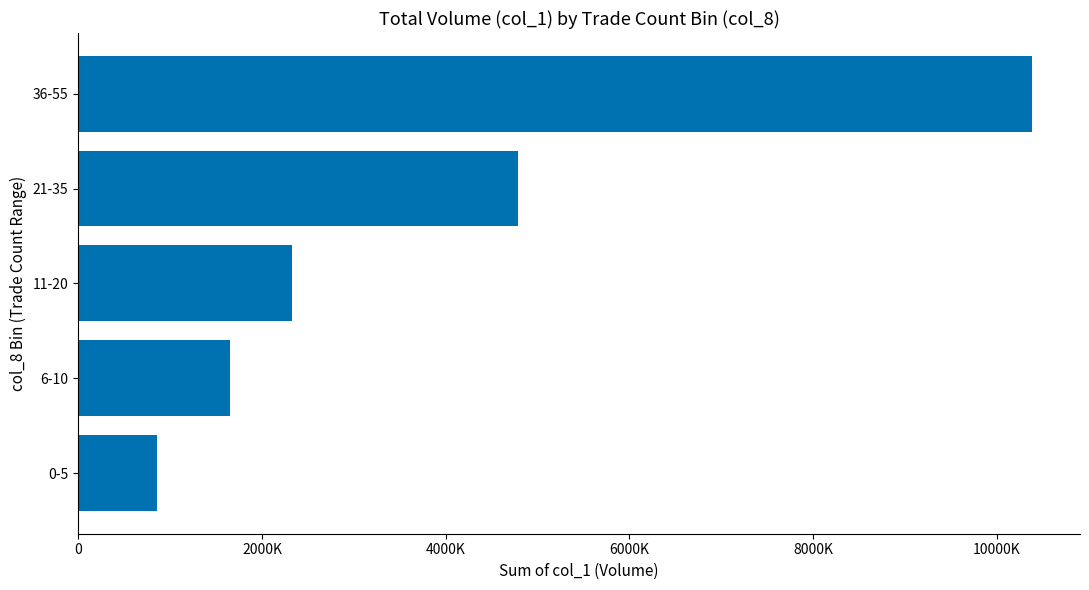

Does the chart contain any negative values?

No